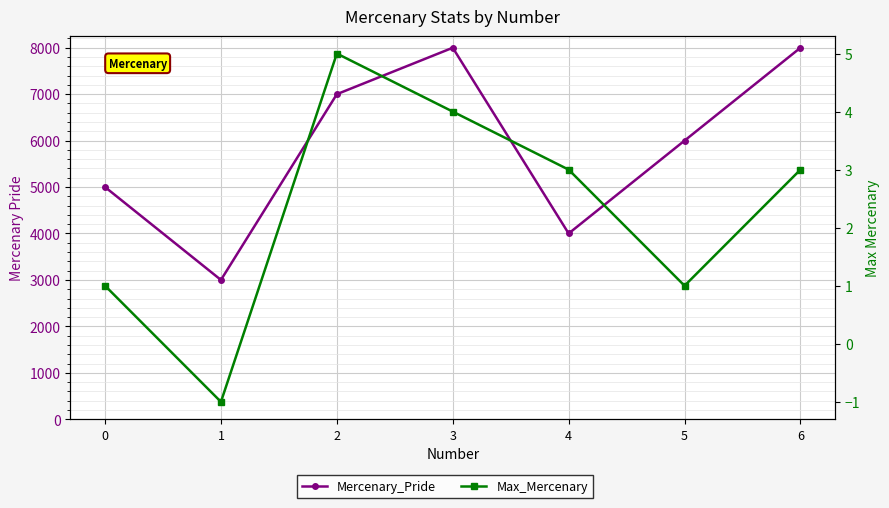

Where is the first local maximum for Max_Mercenary?

2